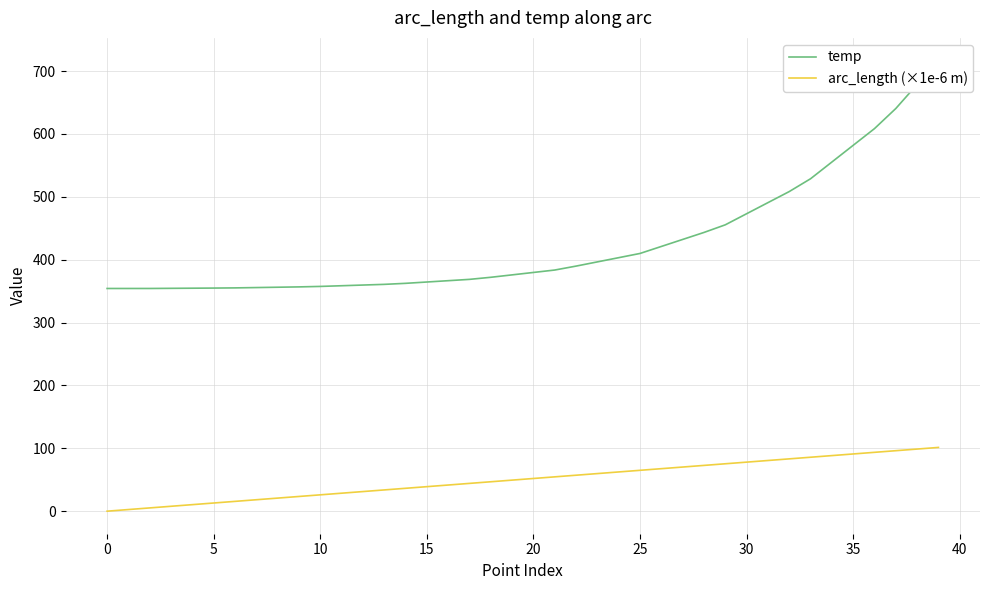

Reading right to left, transcribe all the data shown in this chart.

temp: 716.9	678.6	640.4	608.4	581.8	555.3	528.7	508.3	490.7	473.0	455.4	443.3	432.1	421.0	409.9	403.2	396.5	389.8	383.5	379.7	375.8	372.0	368.7	366.6	364.5	362.4	360.7	359.6	358.5	357.4	356.7	356.2	355.6	355.1	354.8	354.6	354.4	354.2	354.2	354.2
arc_length (×1e-6 m): 101.4	98.8	96.2	93.6	91.0	88.4	85.8	83.2	80.6	78.0	75.4	72.8	70.2	67.6	65.0	62.4	59.8	57.2	54.6	52.0	49.4	46.8	44.2	41.6	39.0	36.4	33.8	31.2	28.6	26.0	23.4	20.8	18.2	15.6	13.0	10.4	7.8	5.2	2.6	0.0